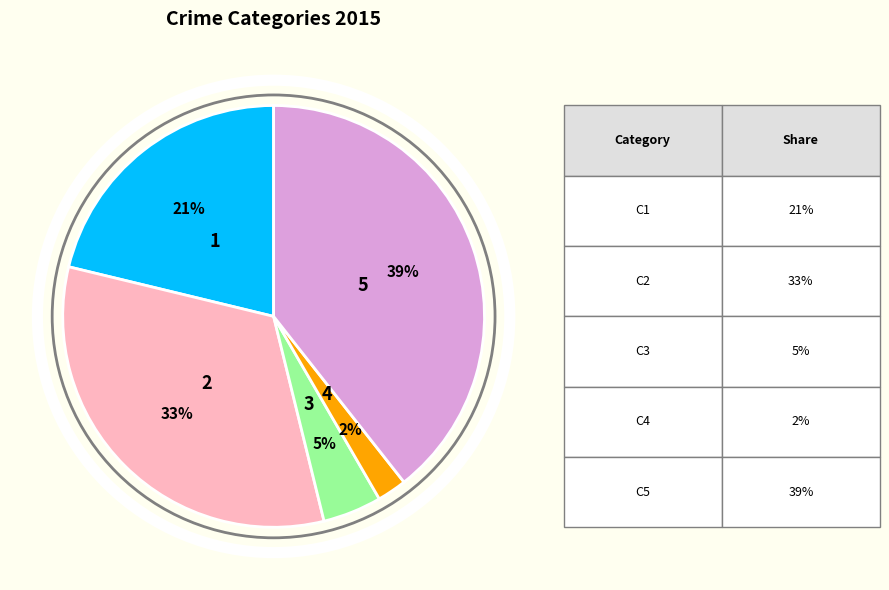

To the nearest percent, what is the average slice percentage?

20%